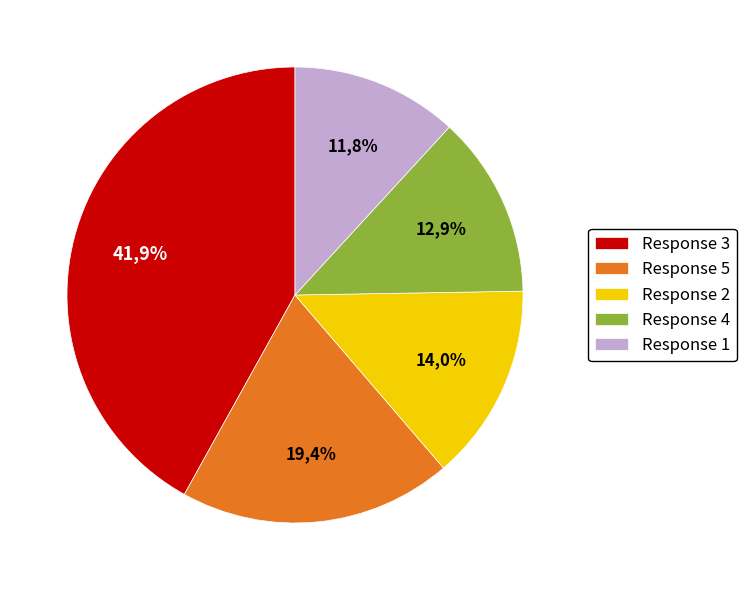

To the nearest percent, what is the combined percentage of 1 and 2?

26%